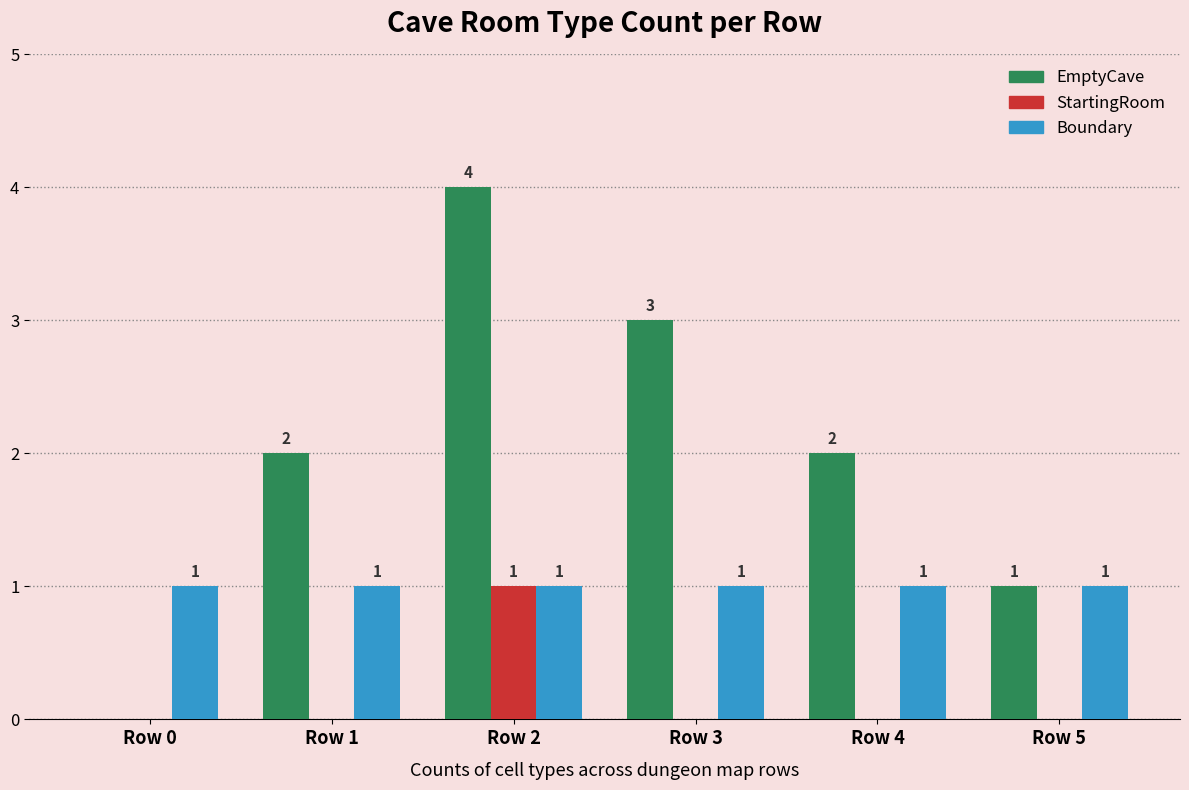

The value of EmptyCave at Row 3 is 3. True or false?

True